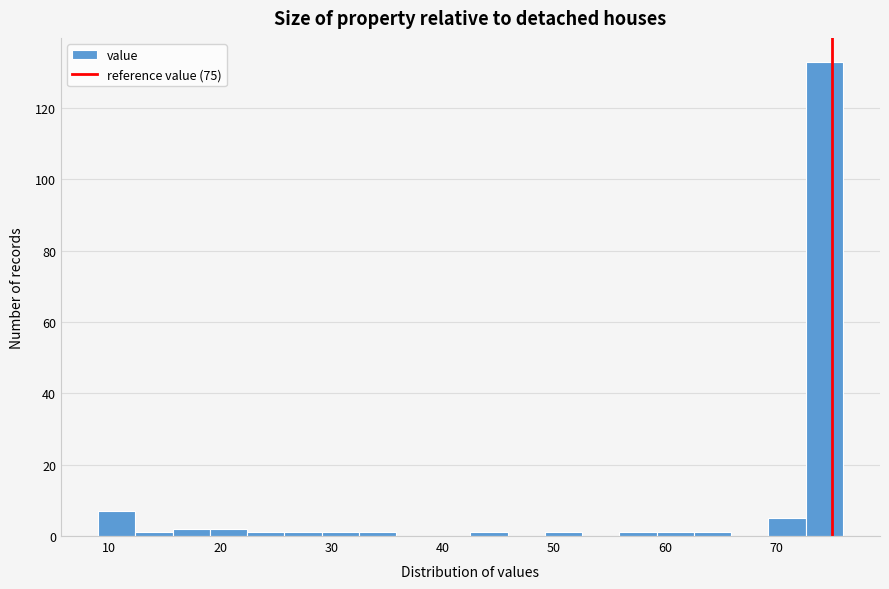

Around what value on the x-axis is the tallest bar? Give the approximate position of its centre, as read against the axis.

74